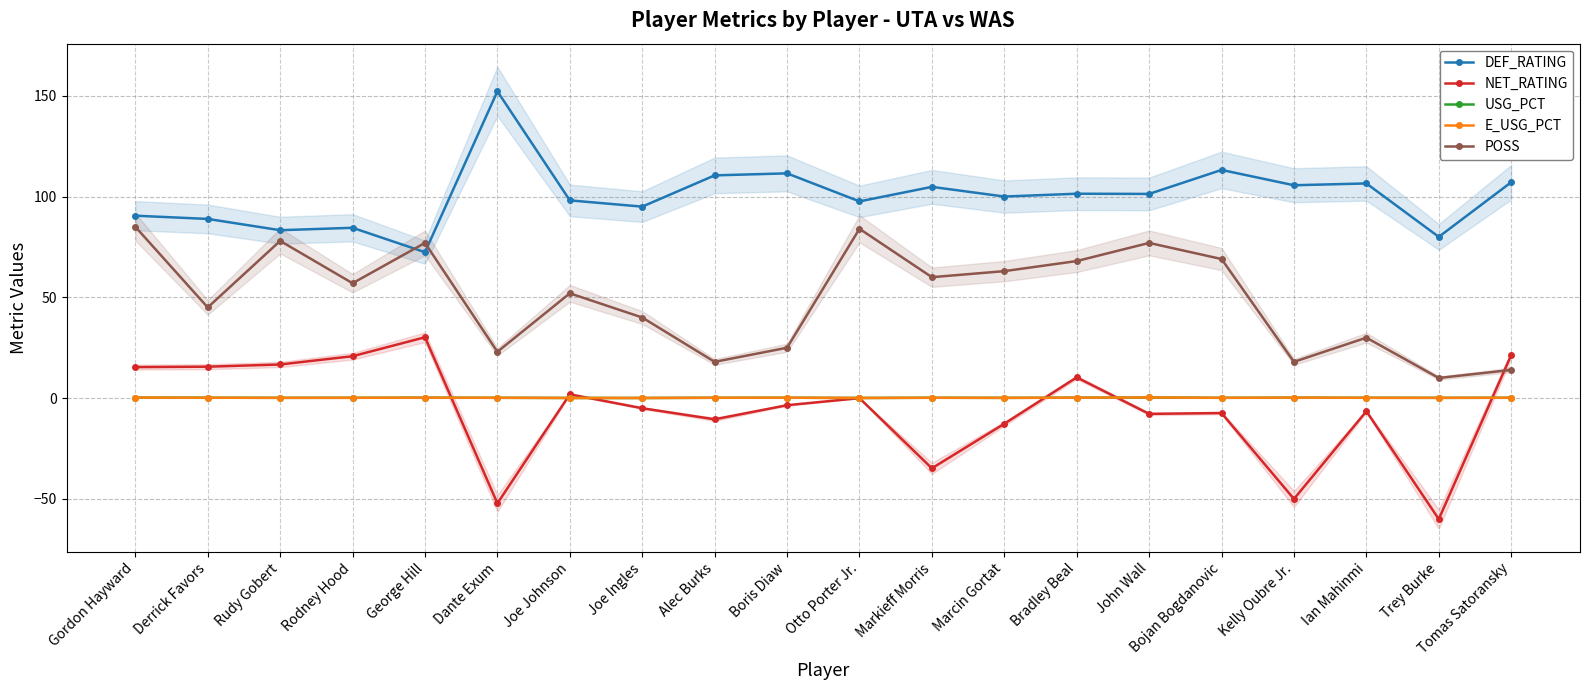

At how many categories does at least one series exceed -51?

20